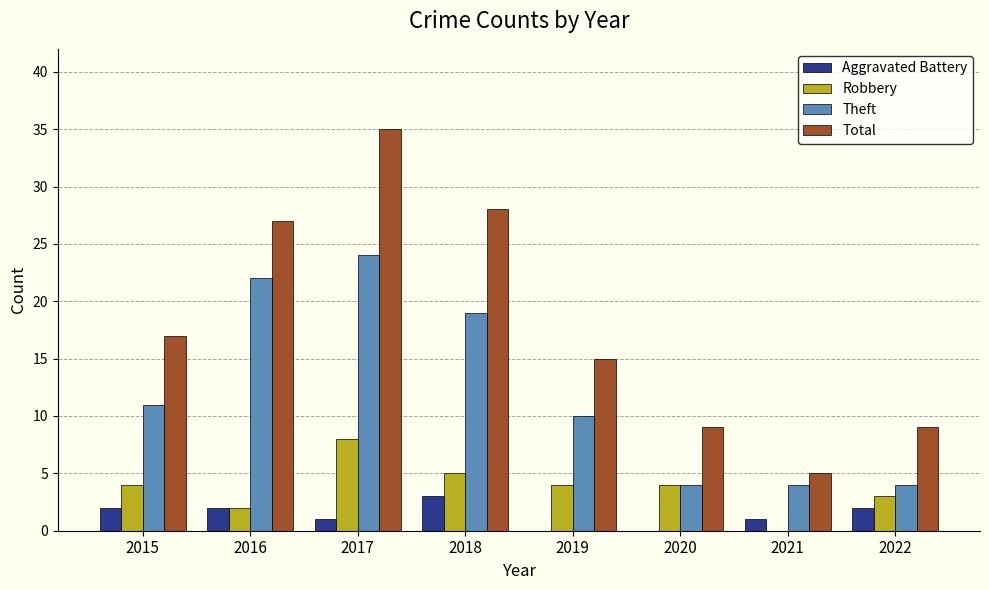

What is the sum of all Aggravated Battery values?

11